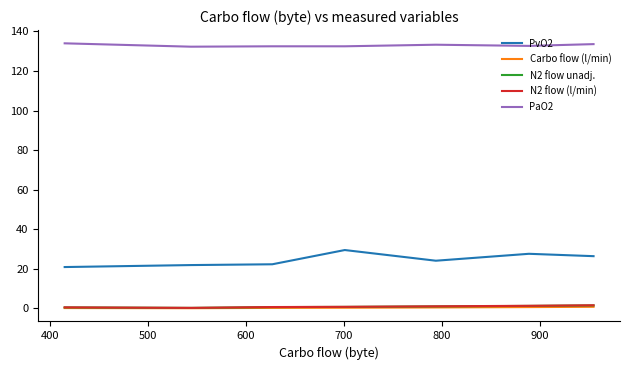

What is the sum of all PvO2 values?

172.7